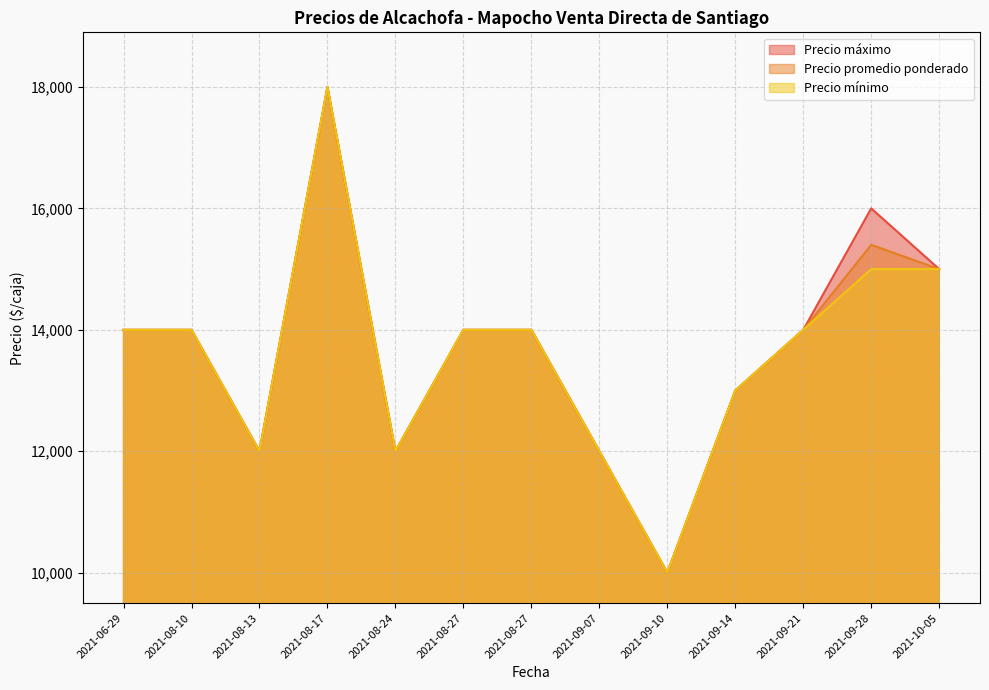

How many values in the Precio máximo series exceed 14000?

3